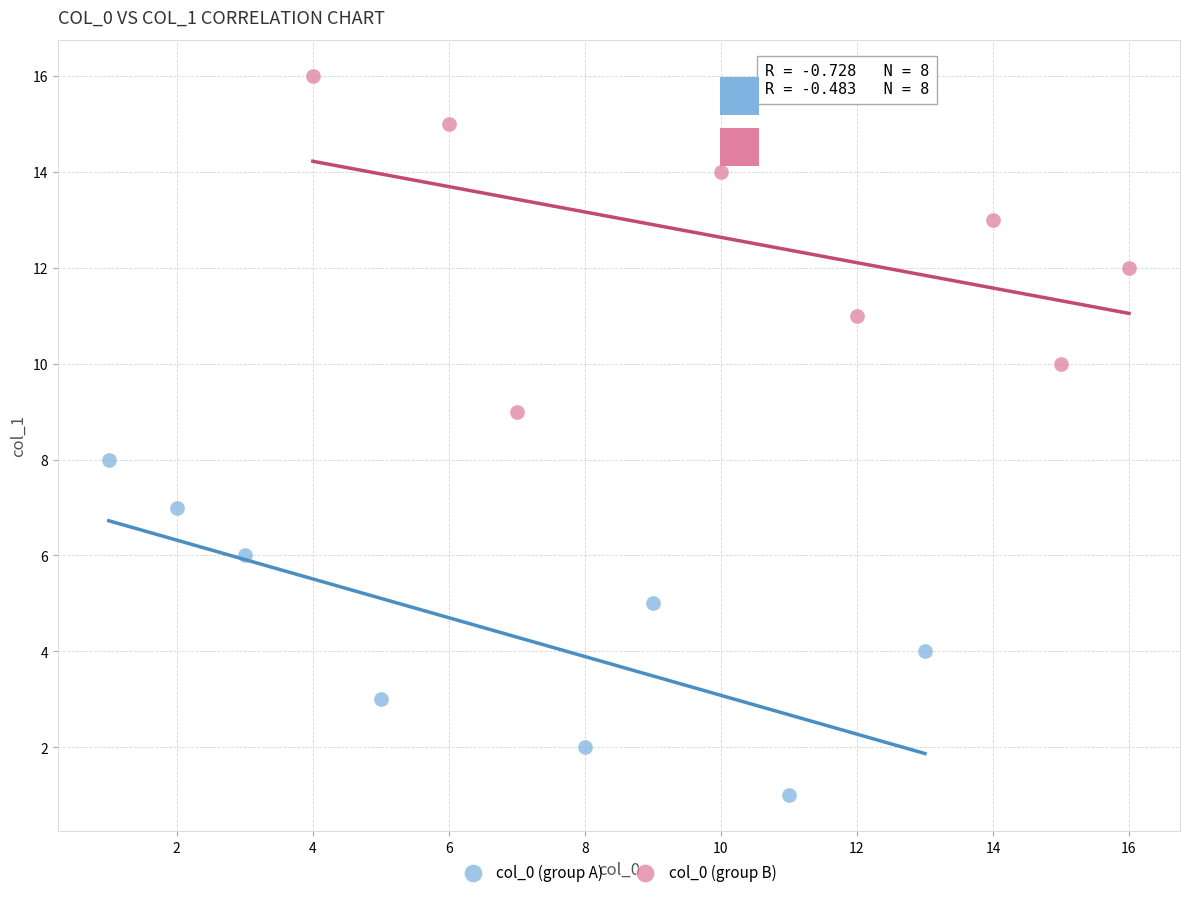

What are all the series names shown in the legend?

col_0 (group A), col_0 (group B)